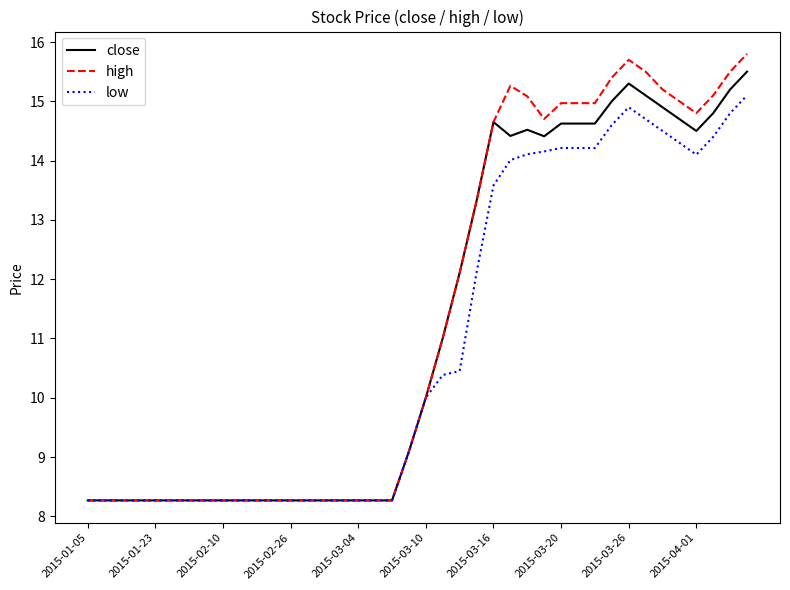

What is the smallest value displayed?

8.3